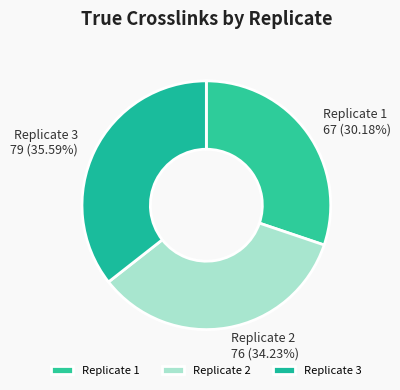

Is the sum of Replicate 3 and Replicate 1 greater than half?

Yes